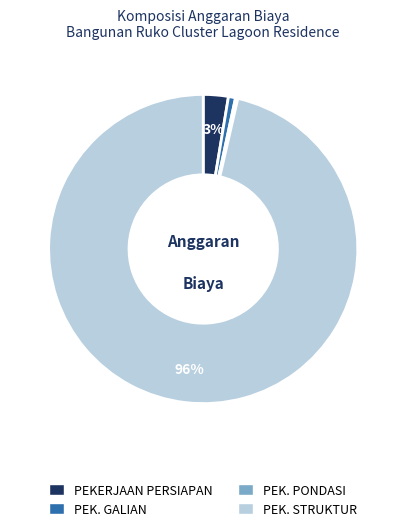

To the nearest percent, what is the difference between the largest and smallest slice percentages?

96%